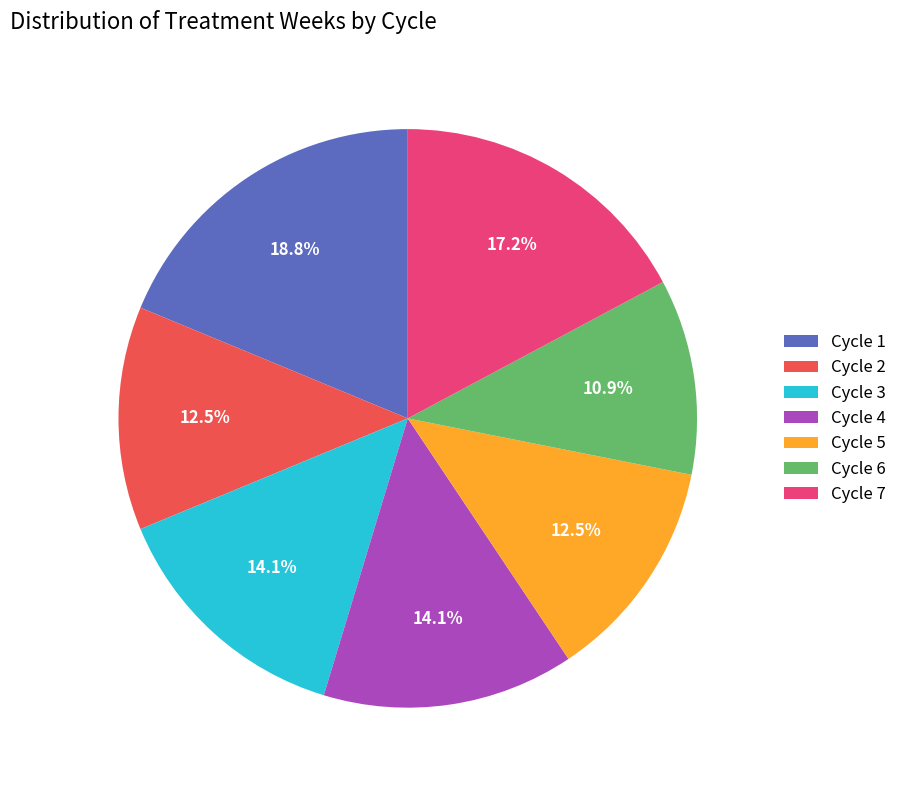

Combined, what portion of the pie is Cycle 5 and Cycle 4?

26.6%